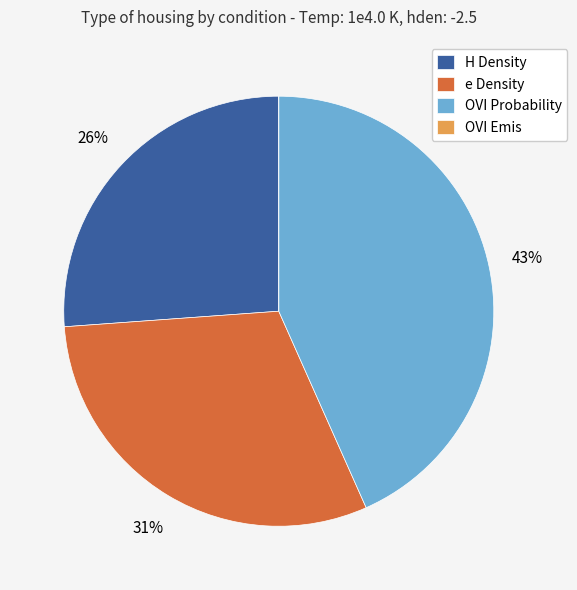

True or false: H Density accounts for 26% of the total.

True